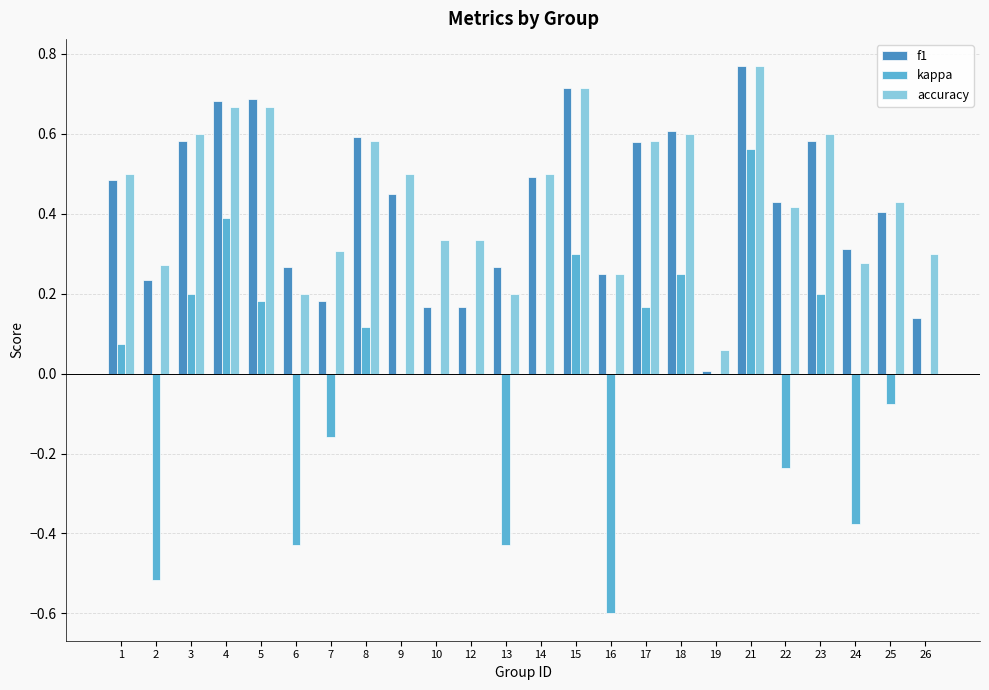

Is it true that kappa equals 0.0 at 19?

True